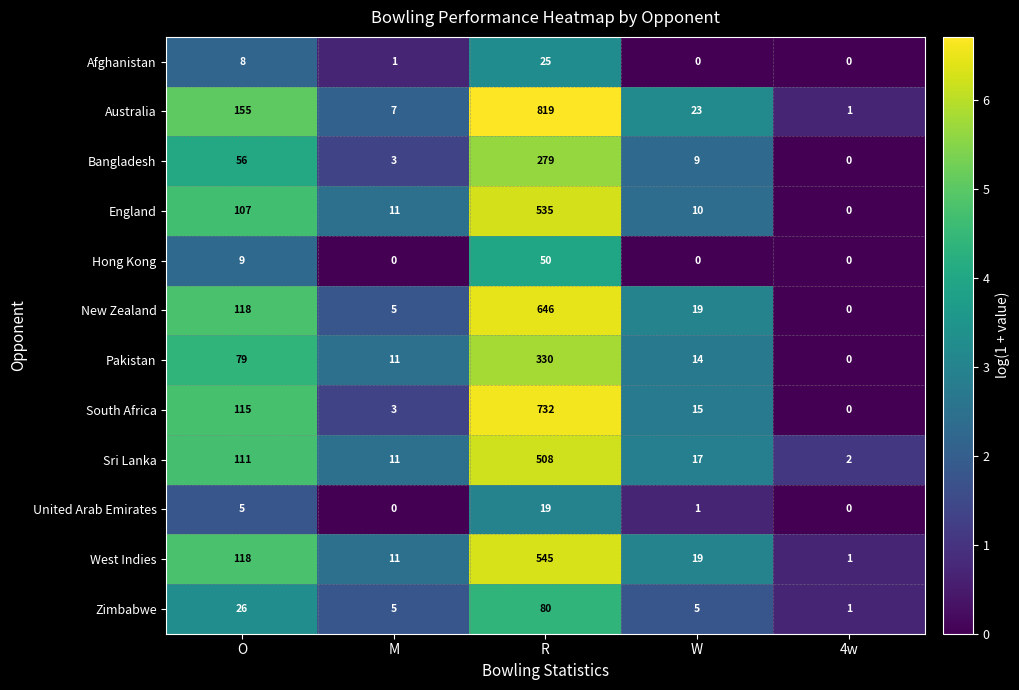

True or false: South Africa has a value of 23 at W.

False